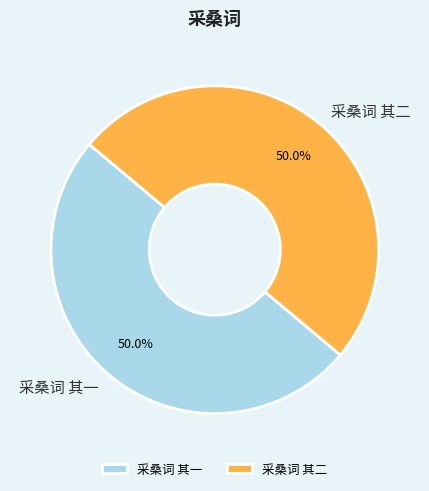

What is the ratio of the value at 采桑词 其二 to the value at 采桑词 其一?

1.0